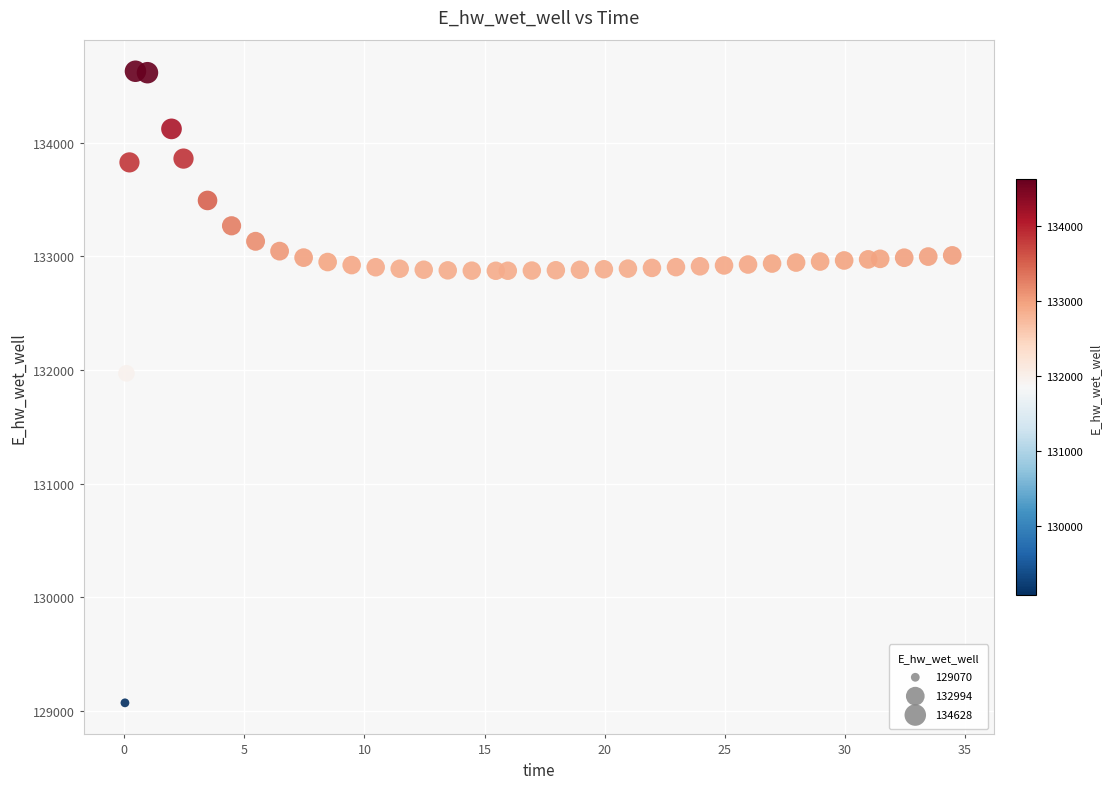

What Y value in the scatter plot is closest to 131849?

131970.0